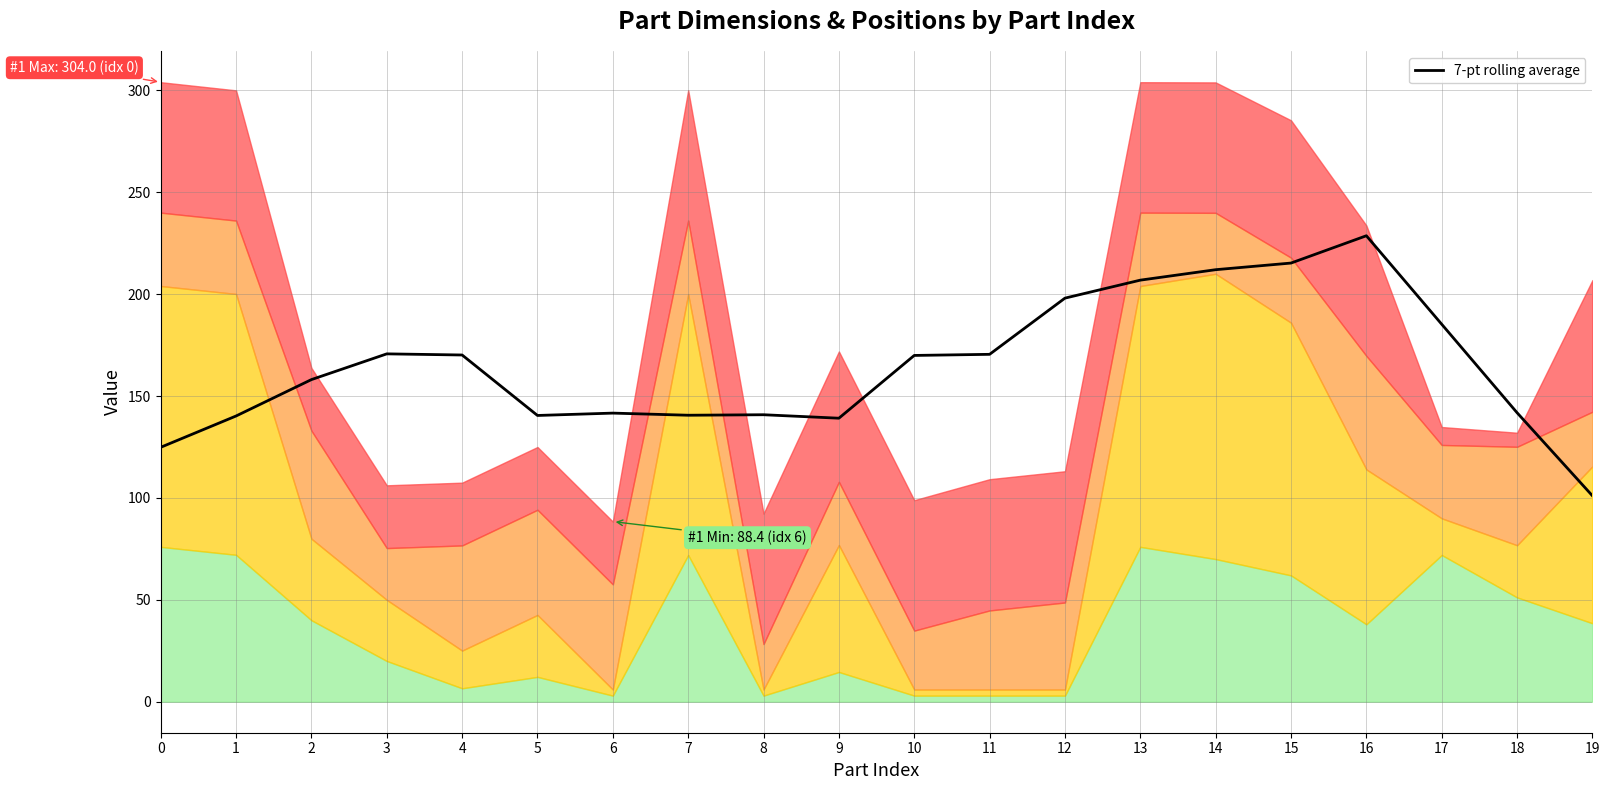

What is the sum of the values at 9 and 15?

354.4